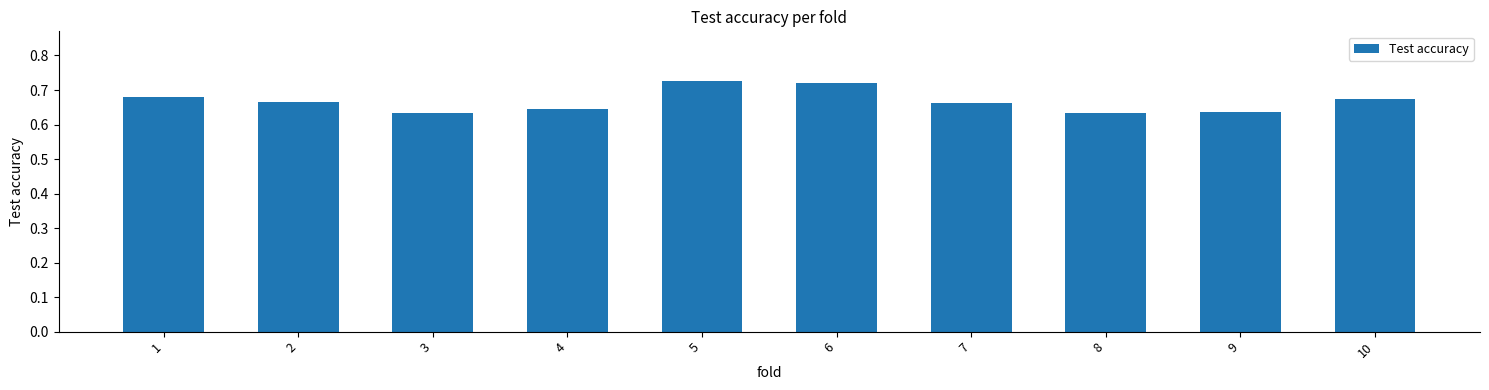

Is it true that the value at 10 is 0.3?

False